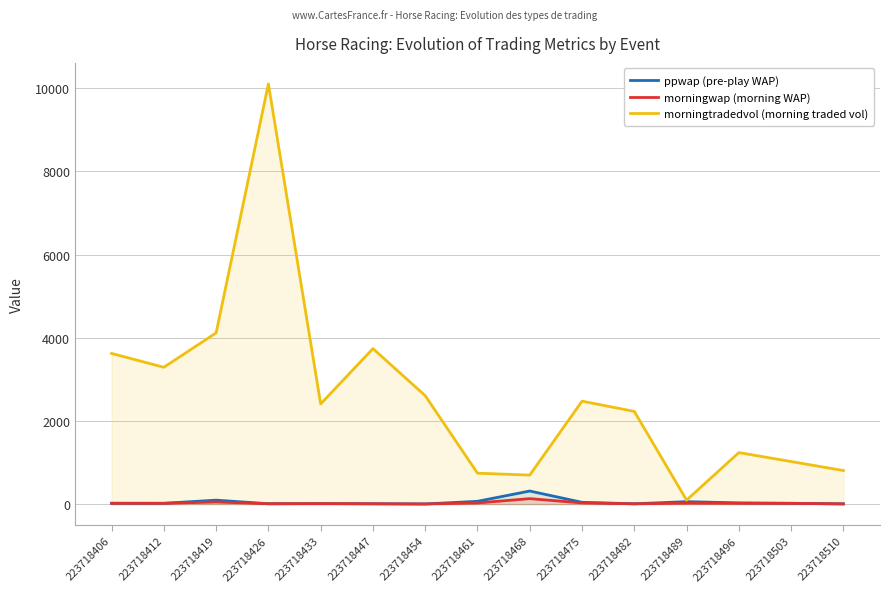

What is the value of the morningwap (morning WAP) point at the 1st from the left?

19.9